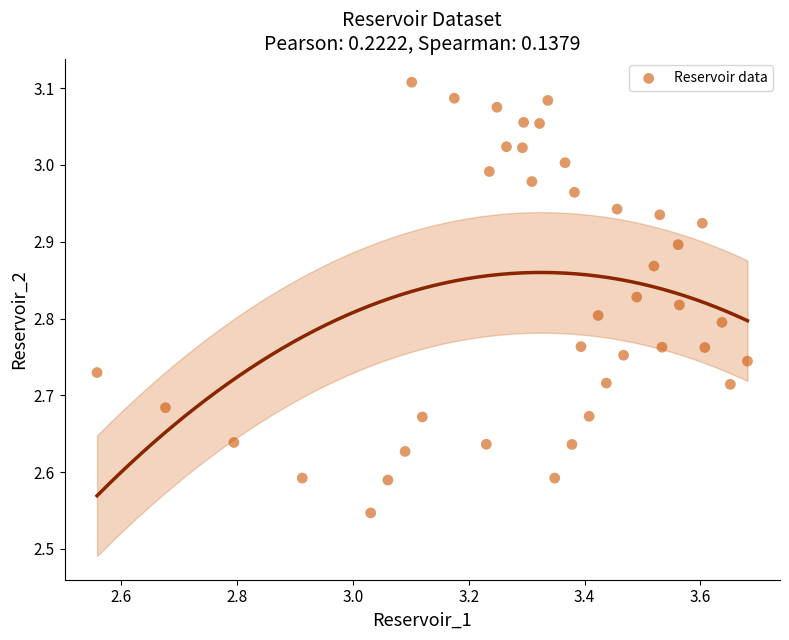

What is the range of Y values (max minus min)?

0.6